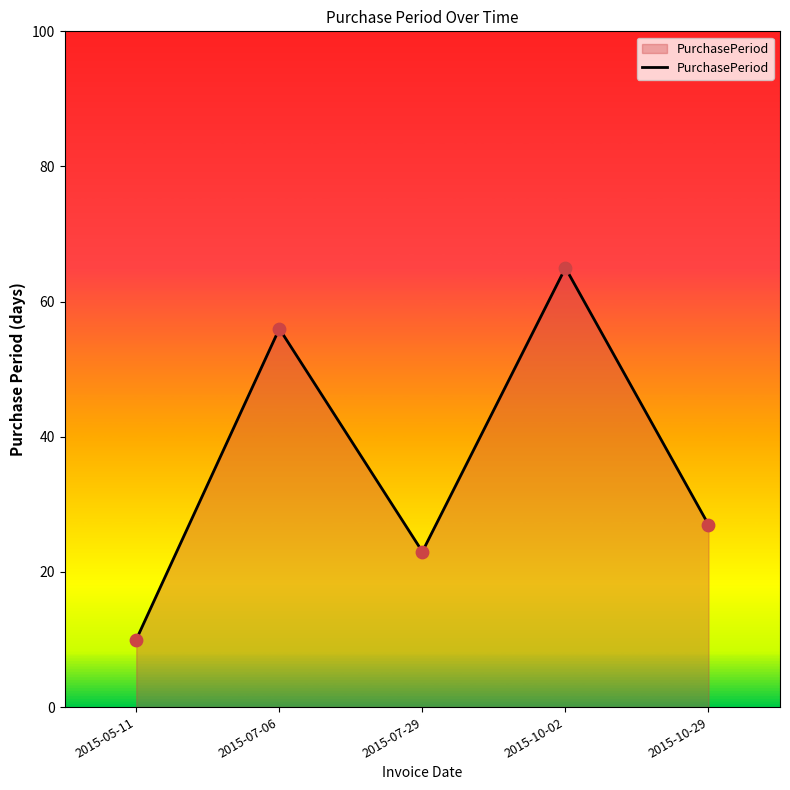

Approximately how many times larger is the value at 2015-10-02 compared to 2015-10-29?

2.4